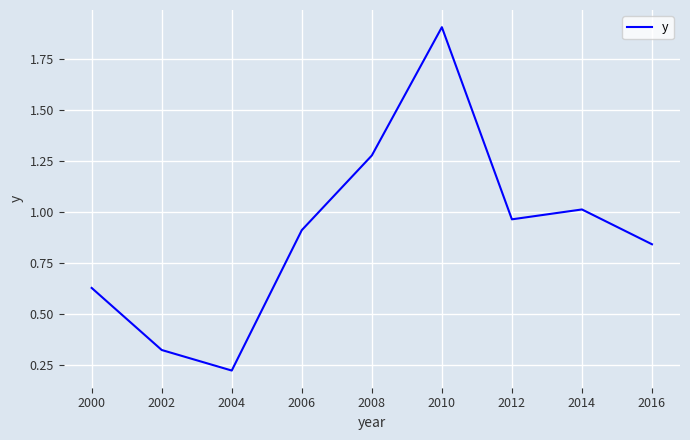

What is the difference between the maximum and second lowest values?

1.6